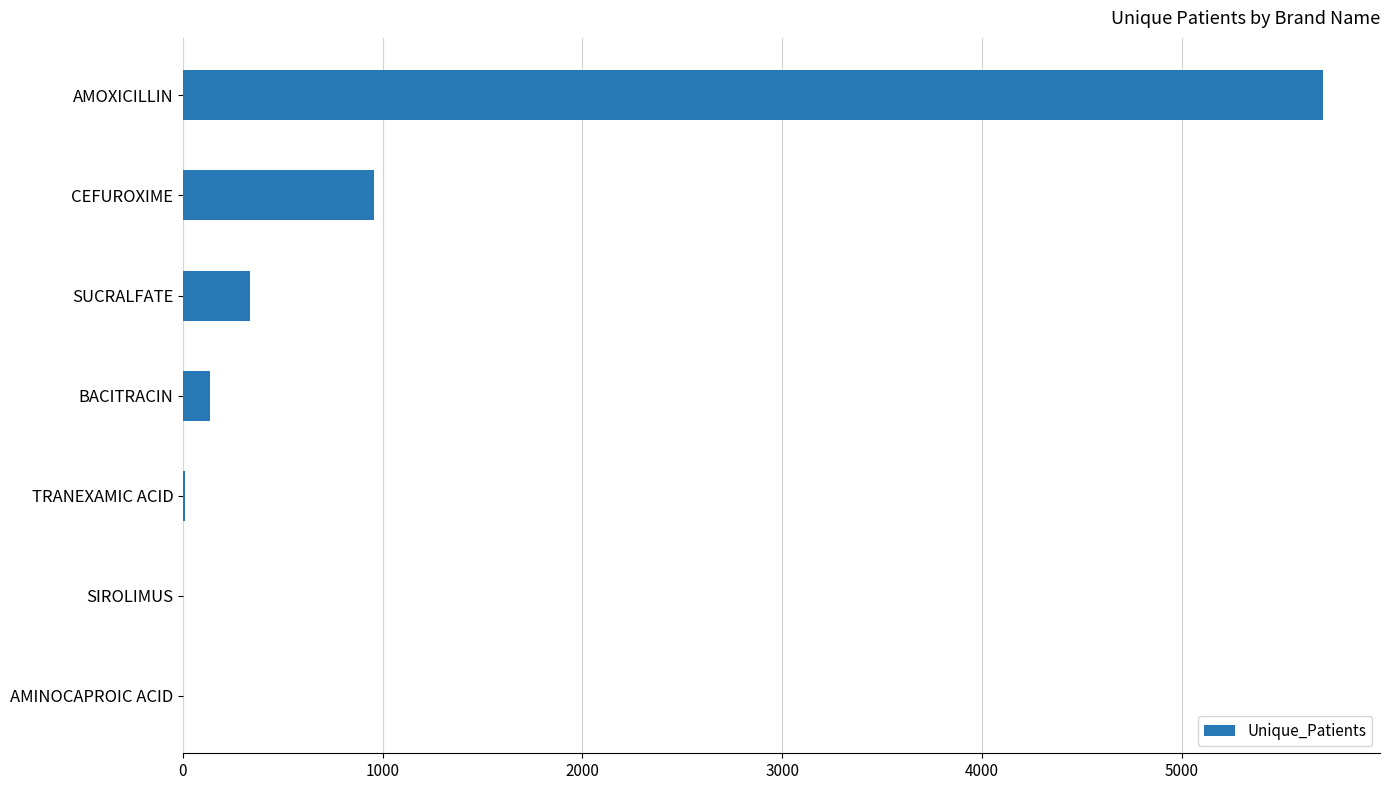

Which has a higher value, BACITRACIN or CEFUROXIME?

CEFUROXIME